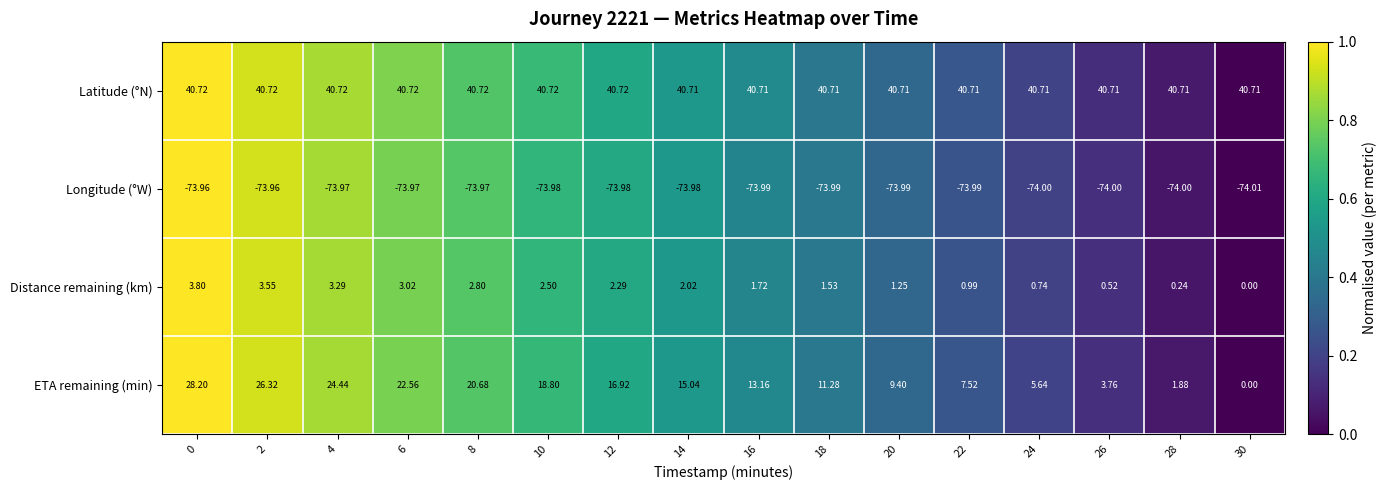

Which series has the largest range (max minus min)?

ETA remaining (min)